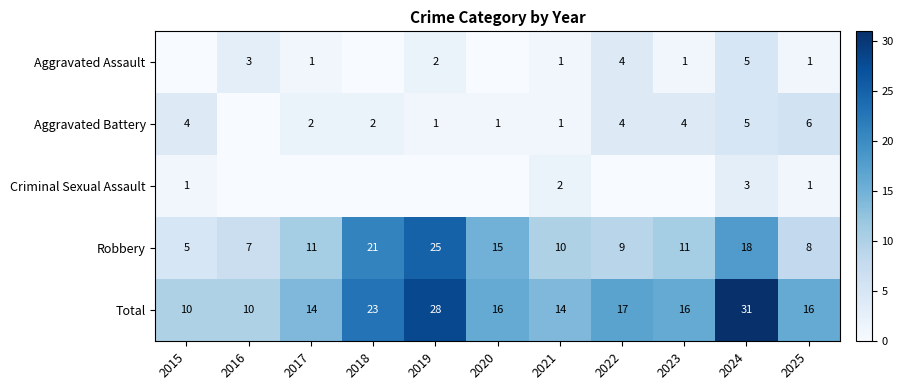

What is the sum of all Robbery values?

140